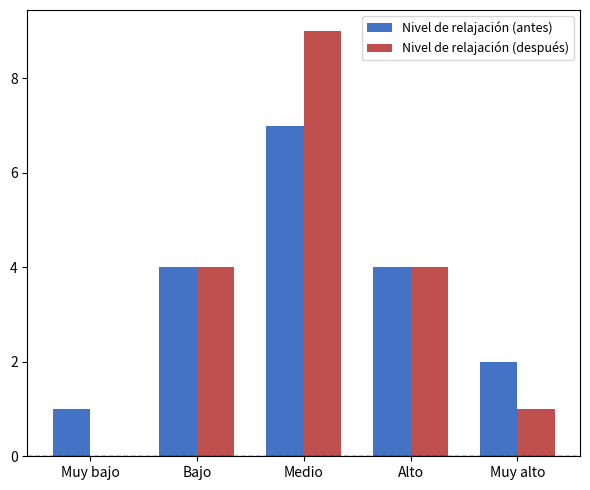

How many series are shown in this chart?

2